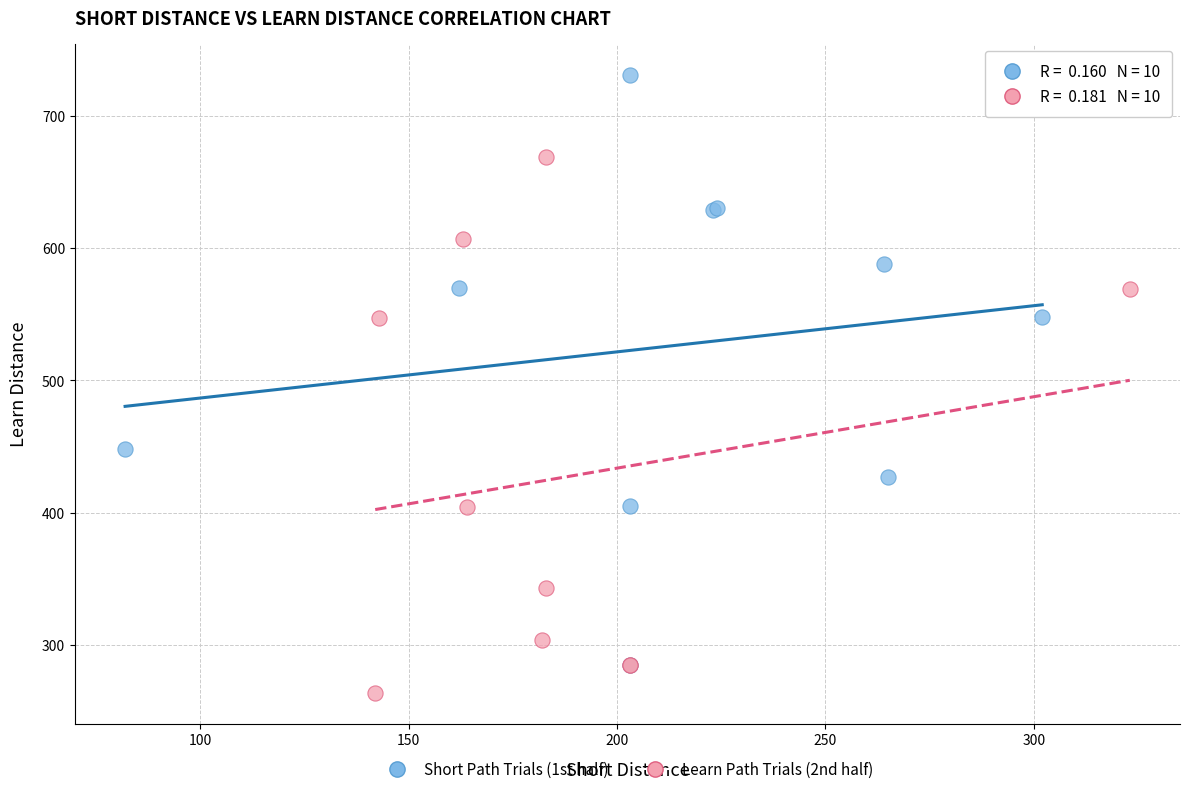

Which series contains the lowest Y value?

Learn Path Trials (2nd half)